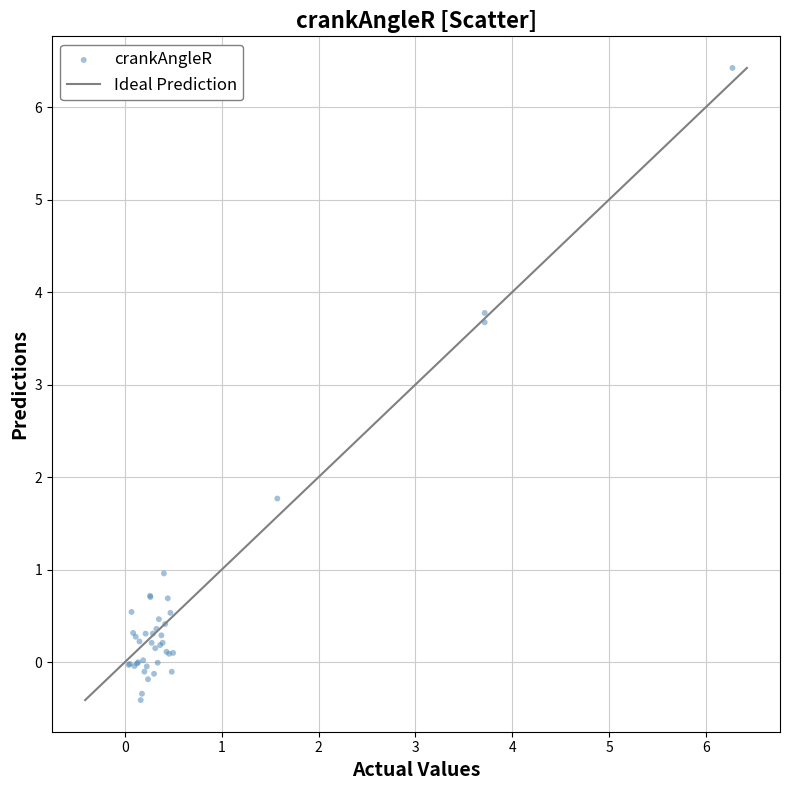

What Y value in the scatter plot is closest to 3?

3.7